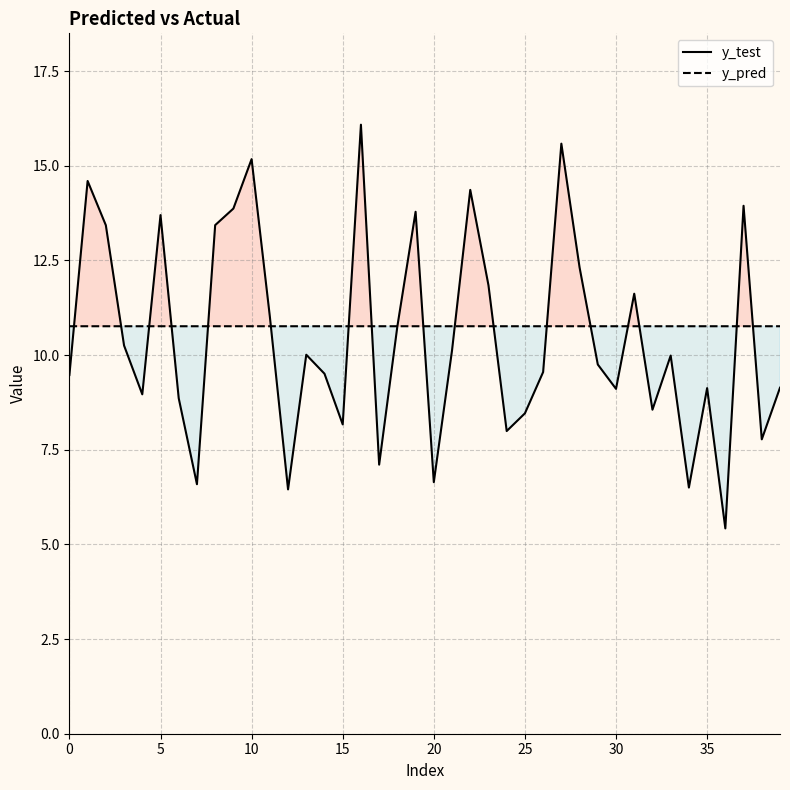

What is the maximum value shown in the chart?

16.1